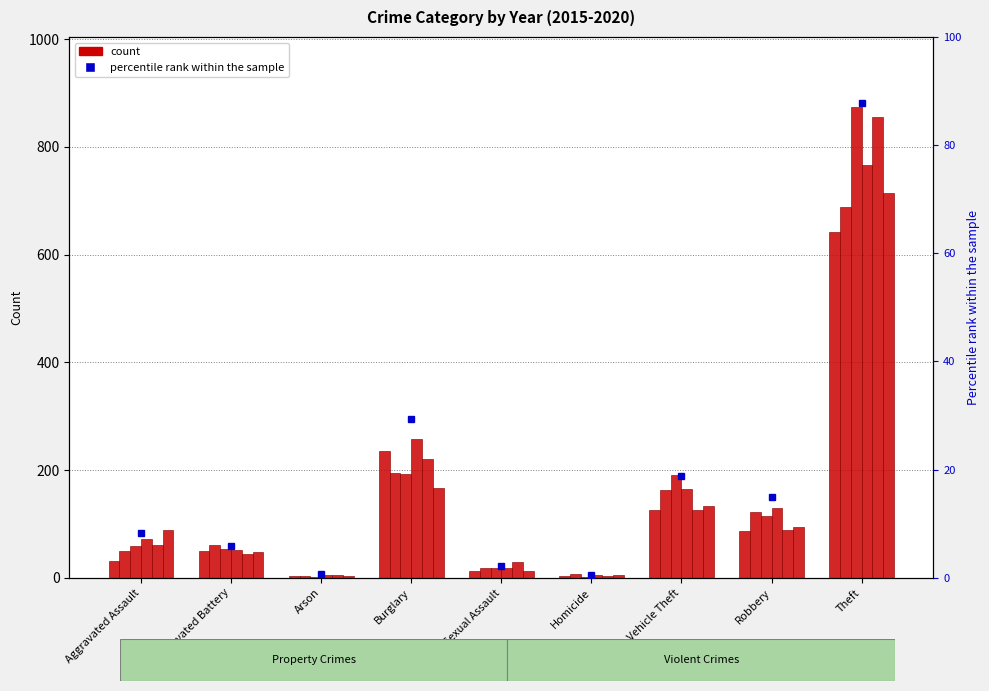

What is the label of the 6th bar from the left?

Homicide